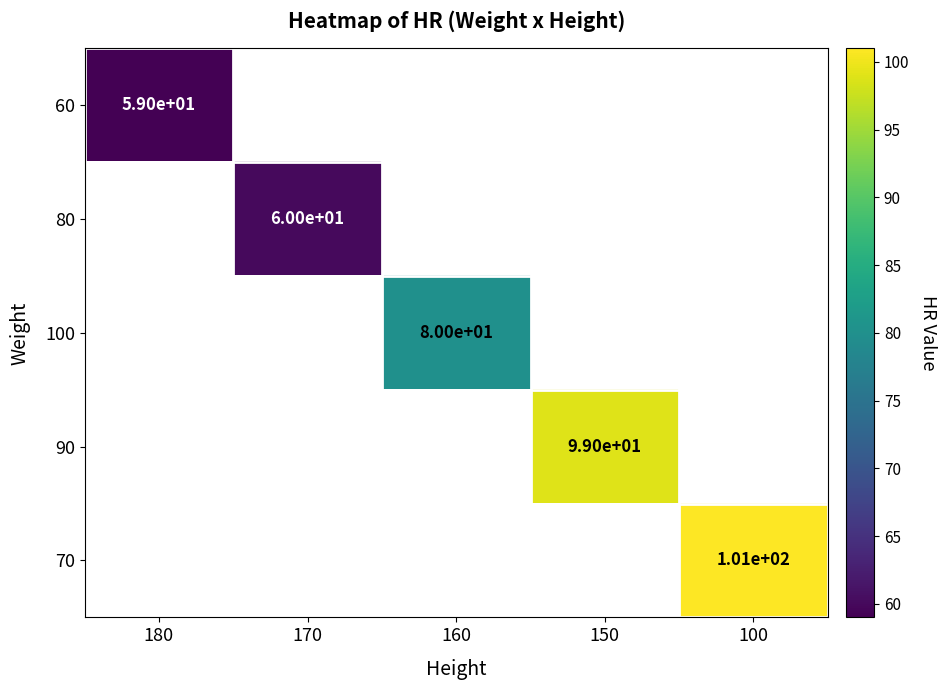

The 90 series shows 99 at 150. True or false?

True